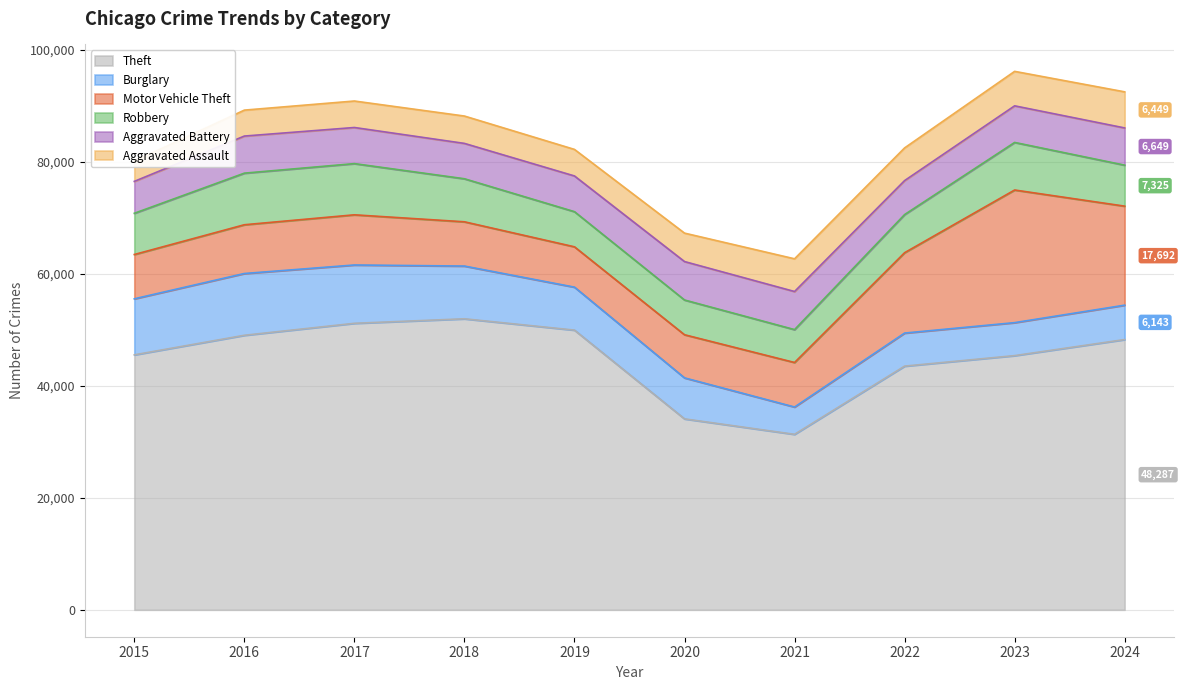

Which series has the largest total across all categories?

Theft